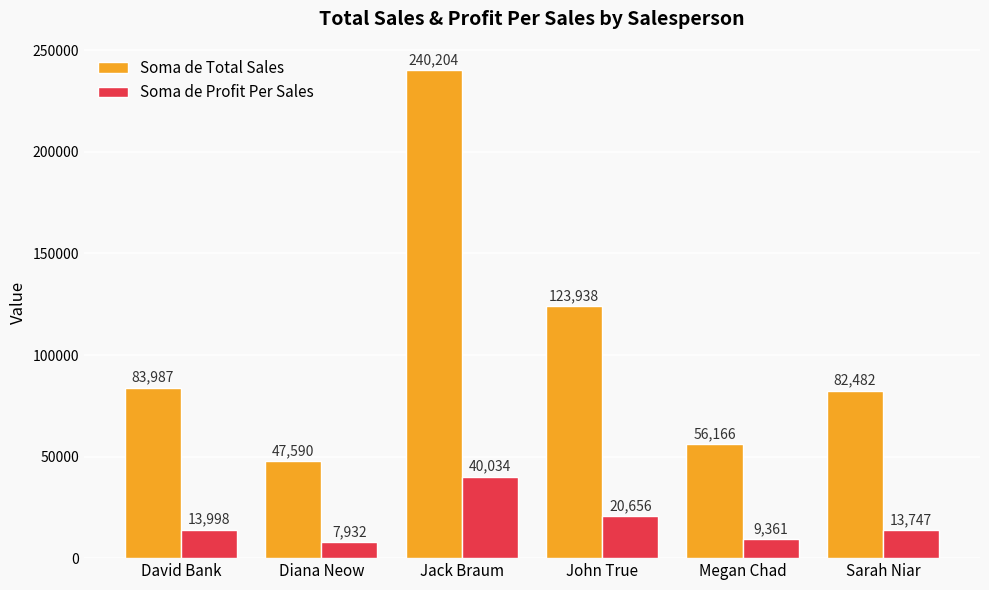

Which category has the lowest value across all series?

Diana Neow